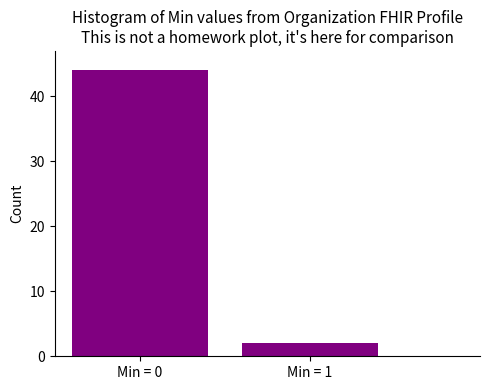

Reading left to right, list all the values displayed in this chart.

Min = 0=44	Min = 1=2